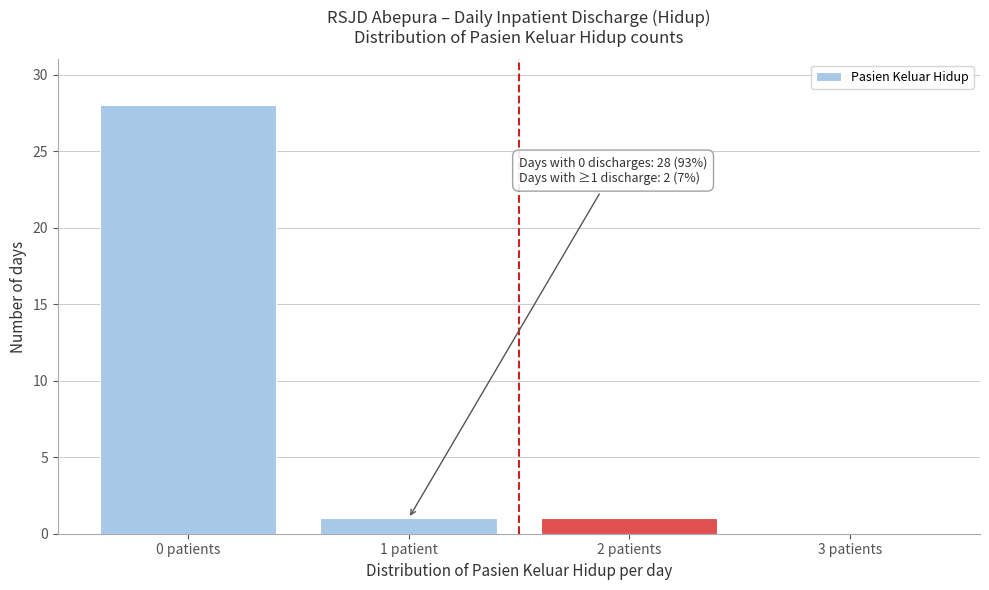

Reading left to right, extract all data points from this chart.

0 patients=28	1 patient=1	2 patients=1	3 patients=0